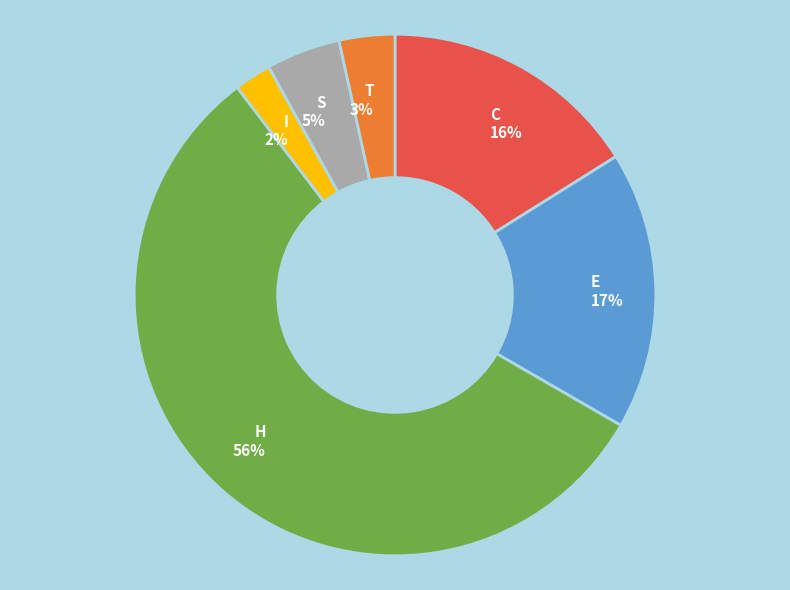

Rank the categories by value from lowest to highest.

I, T, S, C, E, H